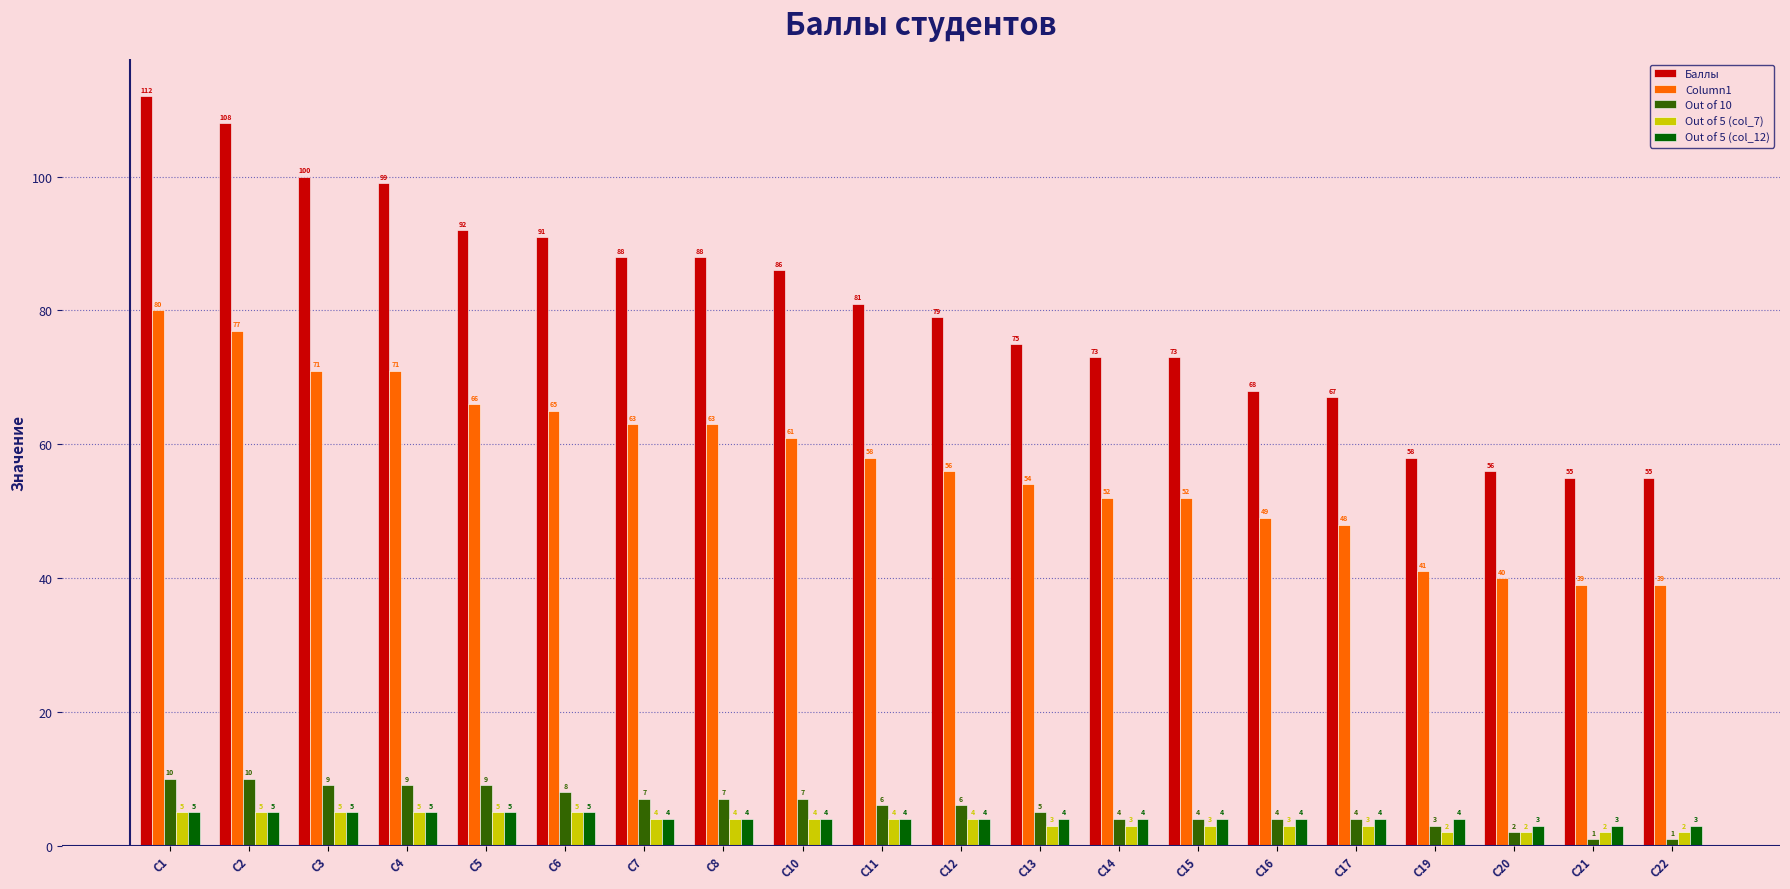

Which series has the largest range (max minus min)?

Баллы